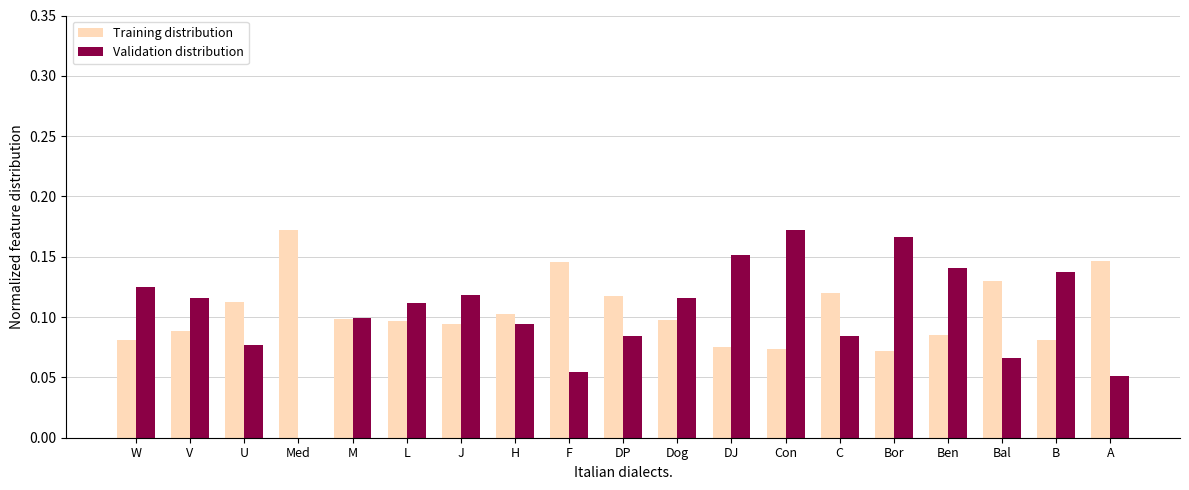

The Training distribution series shows 0.1 at F. True or false?

True